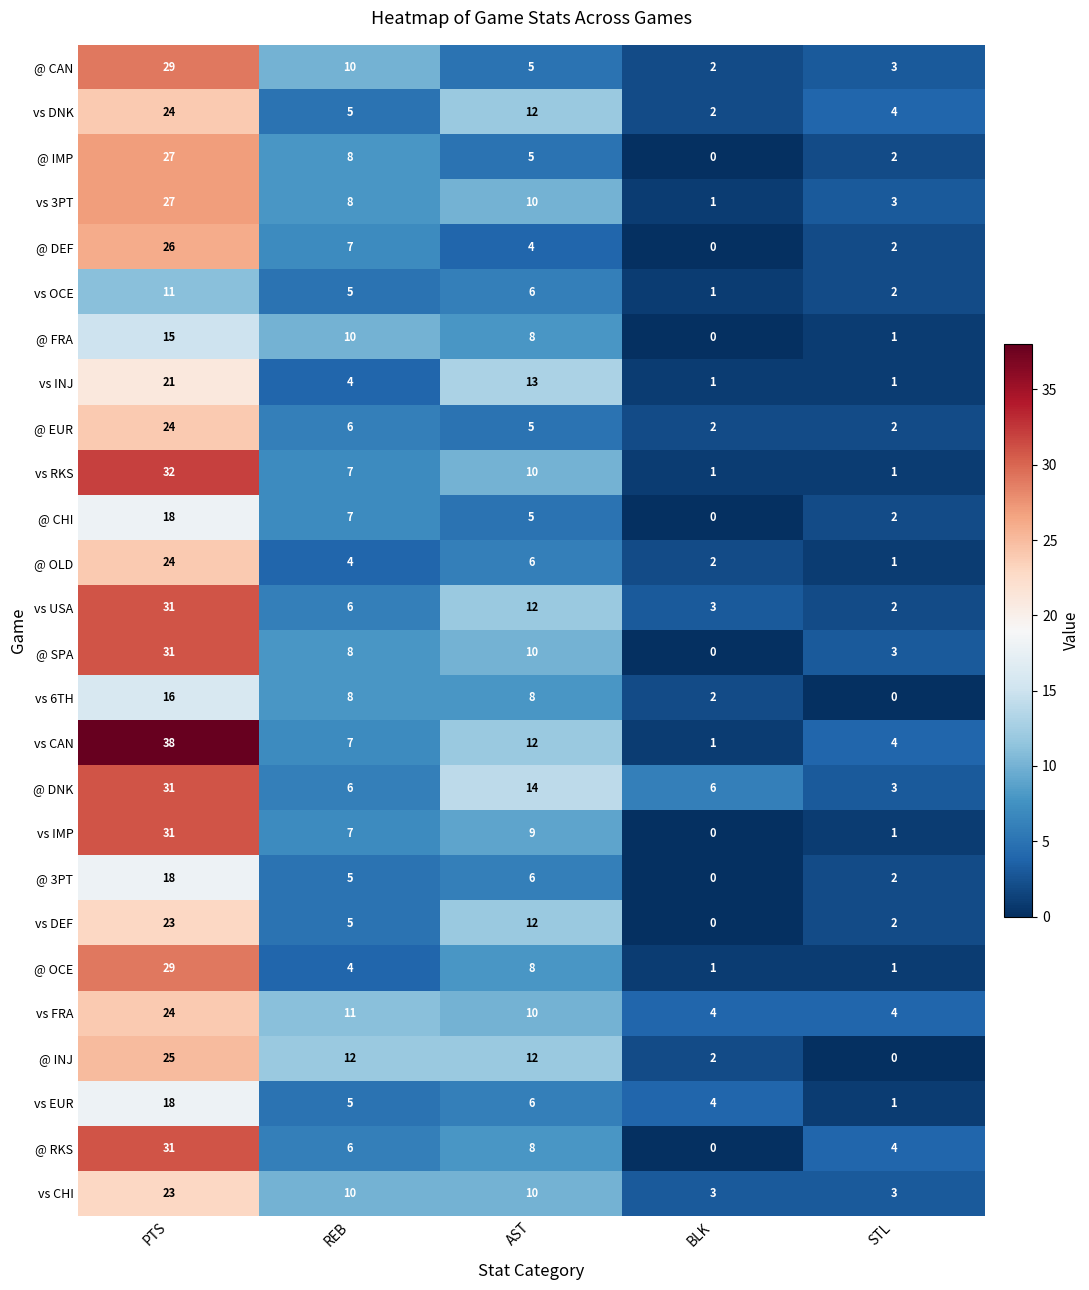

At which label is @ SPA closest to 15?

AST